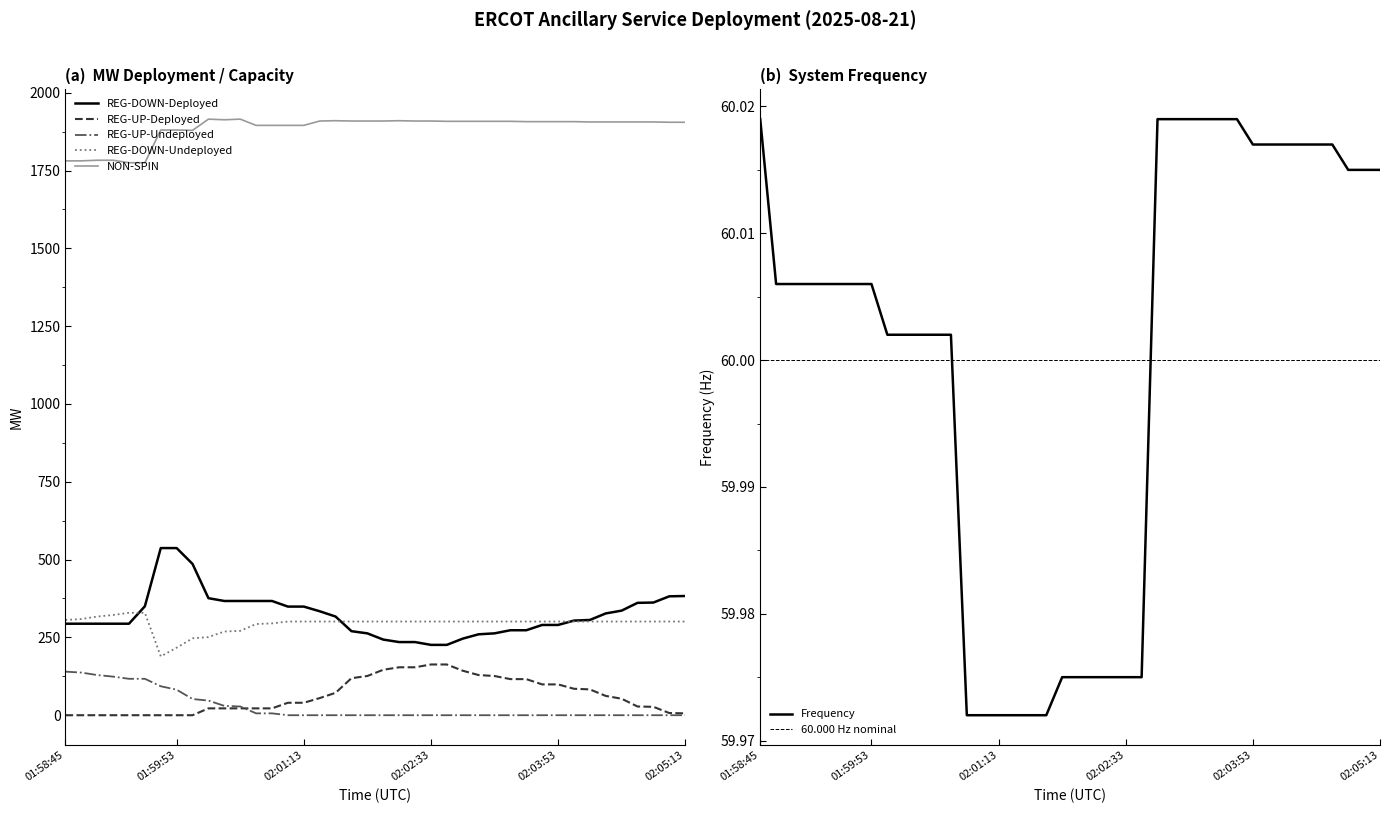

Reading left to right, extract all data points from this chart.

REG-DOWN-Deployed: 01:58:45=294.0	01:58:53=294.0	01:59:05=294.0	01:59:13=294.0	01:59:25=294.0	01:59:33=350.0	01:59:45=537.0	01:59:53=537.0	02:00:05=486.0	02:00:13=376.0	02:00:25=367.0	02:00:33=367.0	02:00:45=367.0	02:00:53=367.0	02:01:05=349.0	02:01:13=349.0	02:01:25=334.0	02:01:33=317.0	02:01:45=270.0	02:01:53=263.0	02:02:05=243.0	02:02:13=235.0	02:02:25=235.0	02:02:33=226.0	02:02:45=226.0	02:02:53=246.0	02:03:05=260.0	02:03:13=263.0	02:03:25=273.0	02:03:33=273.0	02:03:45=290.0	02:03:53=290.0	02:04:05=304.0	02:04:13=306.0	02:04:25=327.0	02:04:33=336.0	02:04:45=361.0	02:04:53=362.0	02:05:05=382.0	02:05:13=383.0
REG-UP-Deployed: 01:58:45=0.0	01:58:53=0.0	01:59:05=0.0	01:59:13=0.0	01:59:25=0.0	01:59:33=0.0	01:59:45=0.0	01:59:53=0.0	02:00:05=0.0	02:00:13=22.0	02:00:25=22.0	02:00:33=22.0	02:00:45=22.0	02:00:53=22.0	02:01:05=40.0	02:01:13=40.0	02:01:25=55.0	02:01:33=72.0	02:01:45=119.0	02:01:53=126.0	02:02:05=146.0	02:02:13=154.0	02:02:25=154.0	02:02:33=163.0	02:02:45=163.0	02:02:53=143.0	02:03:05=129.0	02:03:13=126.0	02:03:25=116.0	02:03:33=116.0	02:03:45=99.0	02:03:53=99.0	02:04:05=85.0	02:04:13=83.0	02:04:25=62.0	02:04:33=53.0	02:04:45=28.0	02:04:53=27.0	02:05:05=7.0	02:05:13=6.0
REG-UP-Undeployed: 01:58:45=140.0	01:58:53=137.0	01:59:05=129.0	01:59:13=124.0	01:59:25=117.0	01:59:33=117.0	01:59:45=93.0	01:59:53=82.0	02:00:05=52.0	02:00:13=47.0	02:00:25=30.0	02:00:33=28.0	02:00:45=6.0	02:00:53=6.0	02:01:05=0.0	02:01:13=0.0	02:01:25=0.0	02:01:33=0.0	02:01:45=0.0	02:01:53=0.0	02:02:05=0.0	02:02:13=0.0	02:02:25=0.0	02:02:33=0.0	02:02:45=0.0	02:02:53=0.0	02:03:05=0.0	02:03:13=0.0	02:03:25=0.0	02:03:33=0.0	02:03:45=0.0	02:03:53=0.0	02:04:05=0.0	02:04:13=0.0	02:04:25=0.0	02:04:33=0.0	02:04:45=0.0	02:04:53=0.0	02:05:05=0.0	02:05:13=0.0
REG-DOWN-Undeployed: 01:58:45=306.0	01:58:53=309.0	01:59:05=317.0	01:59:13=322.0	01:59:25=329.0	01:59:33=329.0	01:59:45=189.0	01:59:53=217.0	02:00:05=247.0	02:00:13=251.0	02:00:25=269.0	02:00:33=271.0	02:00:45=293.0	02:00:53=295.0	02:01:05=301.0	02:01:13=301.0	02:01:25=301.0	02:01:33=301.0	02:01:45=301.0	02:01:53=301.0	02:02:05=301.0	02:02:13=301.0	02:02:25=301.0	02:02:33=301.0	02:02:45=301.0	02:02:53=301.0	02:03:05=301.0	02:03:13=301.0	02:03:25=301.0	02:03:33=301.0	02:03:45=301.0	02:03:53=301.0	02:04:05=301.0	02:04:13=301.0	02:04:25=301.0	02:04:33=301.0	02:04:45=301.0	02:04:53=301.0	02:05:05=301.0	02:05:13=301.0
NON-SPIN: 01:58:45=1781.0	01:58:53=1781.0	01:59:05=1783.0	01:59:13=1783.0	01:59:25=1775.0	01:59:33=1775.0	01:59:45=1880.0	01:59:53=1880.0	02:00:05=1879.0	02:00:13=1915.0	02:00:25=1913.0	02:00:33=1915.0	02:00:45=1895.0	02:00:53=1895.0	02:01:05=1895.0	02:01:13=1895.0	02:01:25=1909.0	02:01:33=1910.0	02:01:45=1909.0	02:01:53=1909.0	02:02:05=1909.0	02:02:13=1910.0	02:02:25=1909.0	02:02:33=1909.0	02:02:45=1908.0	02:02:53=1908.0	02:03:05=1908.0	02:03:13=1908.0	02:03:25=1908.0	02:03:33=1907.0	02:03:45=1907.0	02:03:53=1907.0	02:04:05=1907.0	02:04:13=1906.0	02:04:25=1906.0	02:04:33=1906.0	02:04:45=1906.0	02:04:53=1906.0	02:05:05=1905.0	02:05:13=1905.0
Frequency: 01:58:45=60.0	01:58:53=60.0	01:59:05=60.0	01:59:13=60.0	01:59:25=60.0	01:59:33=60.0	01:59:45=60.0	01:59:53=60.0	02:00:05=60.0	02:00:13=60.0	02:00:25=60.0	02:00:33=60.0	02:00:45=60.0	02:00:53=60.0	02:01:05=60.0	02:01:13=60.0	02:01:25=60.0	02:01:33=60.0	02:01:45=60.0	02:01:53=60.0	02:02:05=60.0	02:02:13=60.0	02:02:25=60.0	02:02:33=60.0	02:02:45=60.0	02:02:53=60.0	02:03:05=60.0	02:03:13=60.0	02:03:25=60.0	02:03:33=60.0	02:03:45=60.0	02:03:53=60.0	02:04:05=60.0	02:04:13=60.0	02:04:25=60.0	02:04:33=60.0	02:04:45=60.0	02:04:53=60.0	02:05:05=60.0	02:05:13=60.0